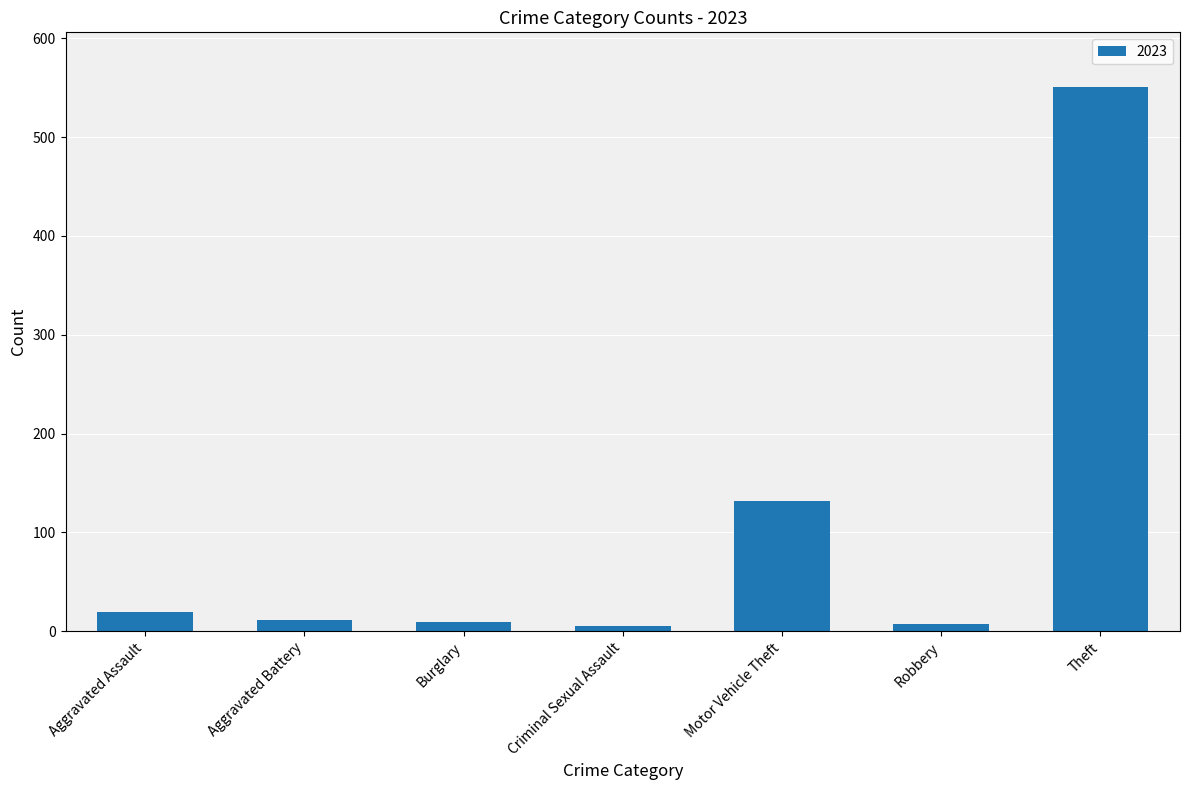

What is the label of the 6th bar from the left?

Robbery